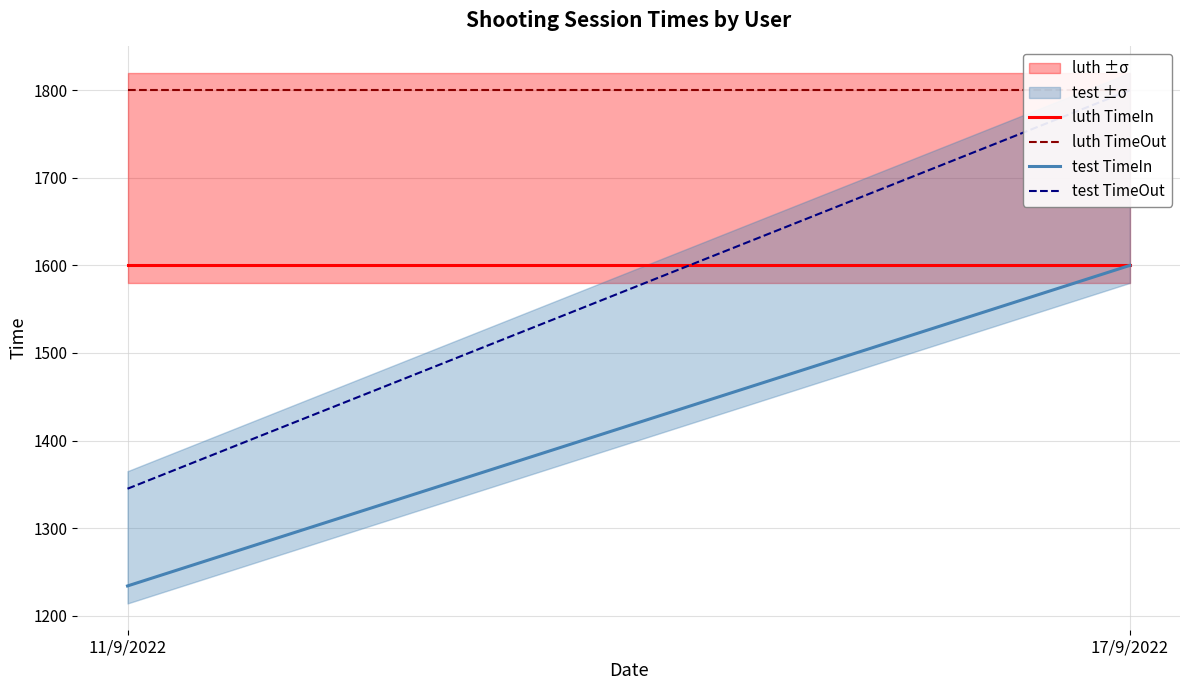

How many lines are shown in the chart?

4